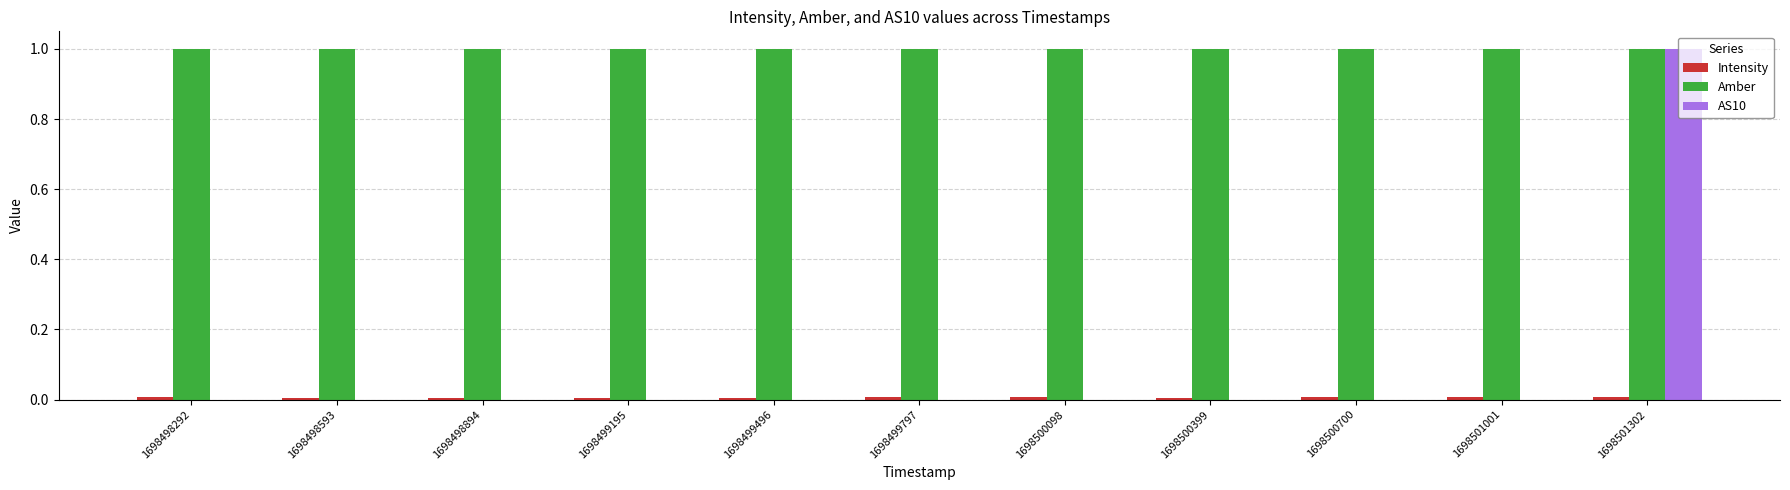

How many series are shown in this chart?

3